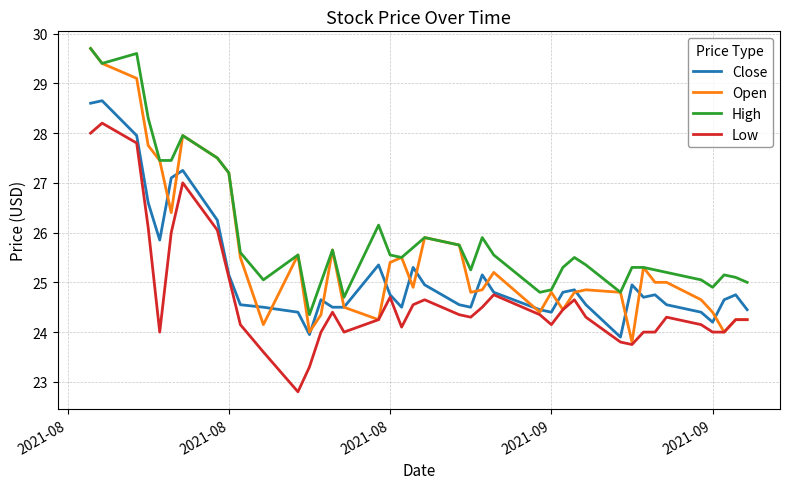

How many lines are shown in the chart?

4